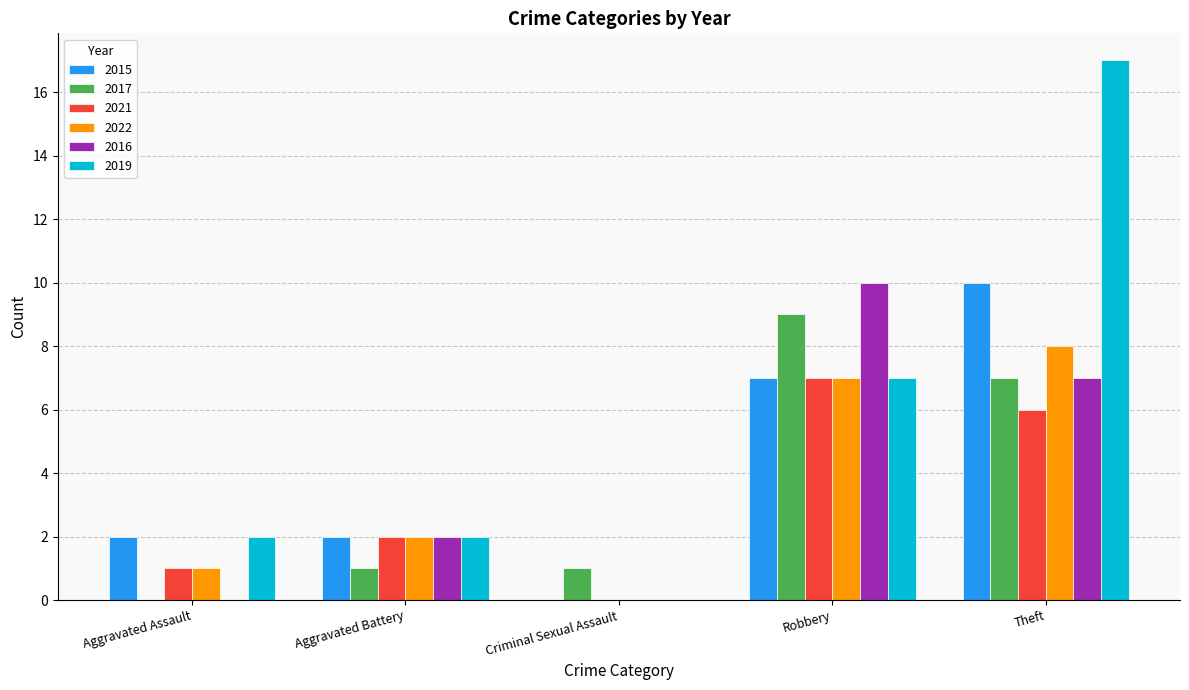

At which category is the sum across all series the highest?

Theft